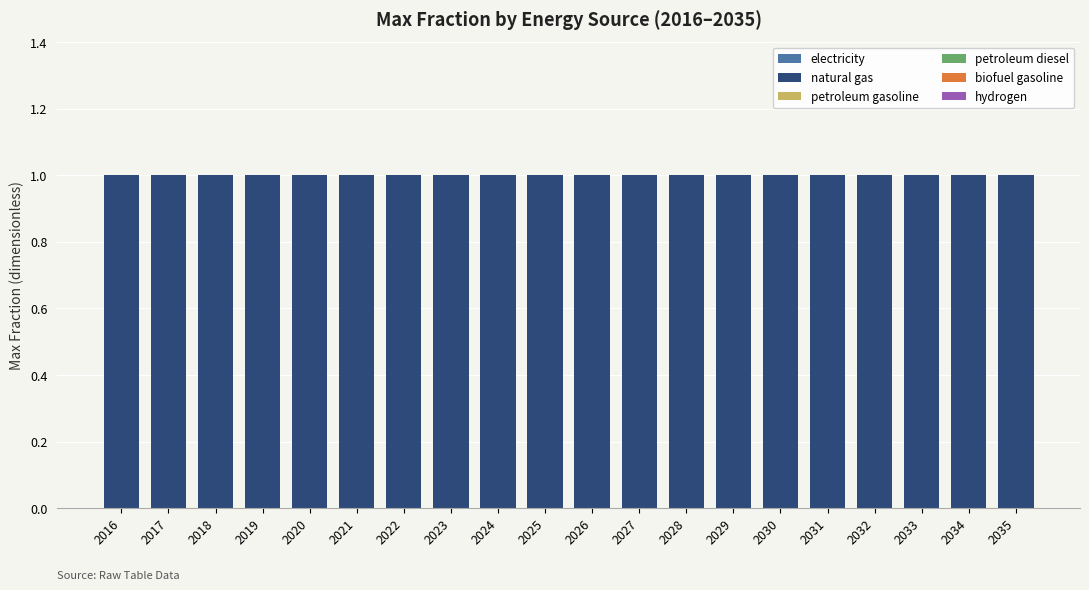

At which label does petroleum gasoline reach its minimum?

2016